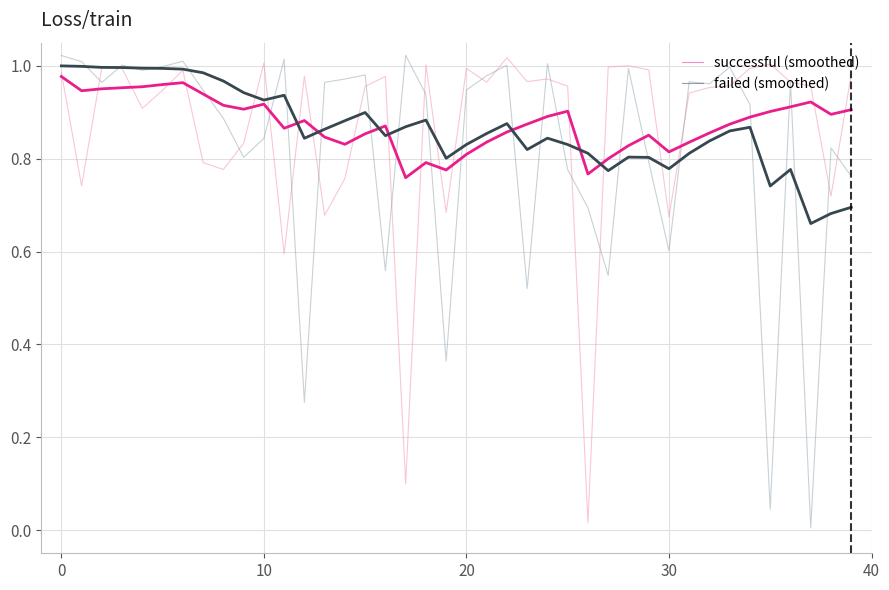

Count the number of categories in the chart.

40